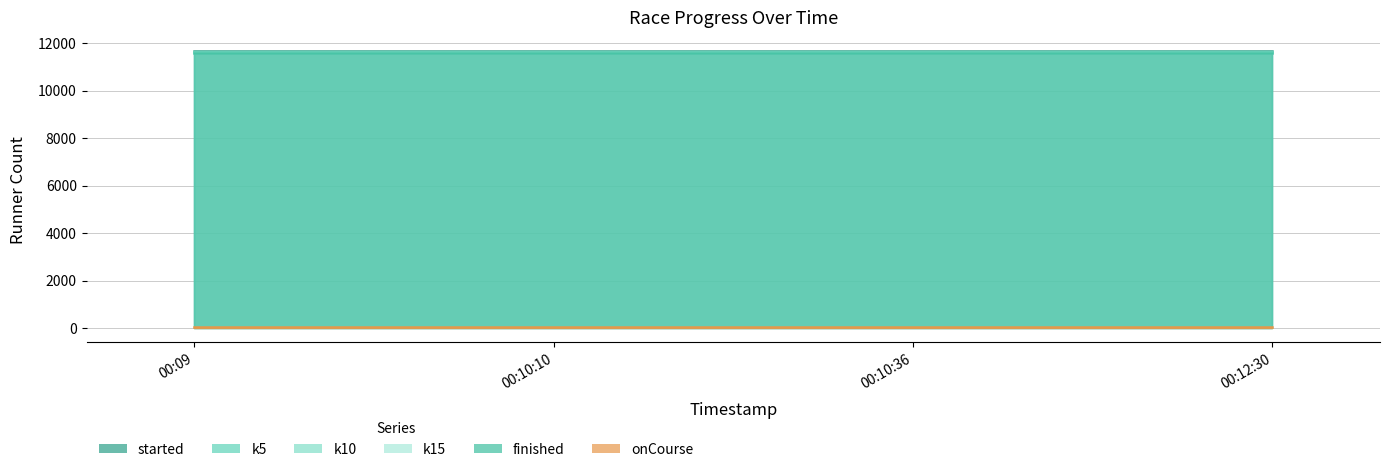

Between 2017-01-15 00:09:23 and 2017-01-15 00:12:30, which series saw the biggest shift?

started